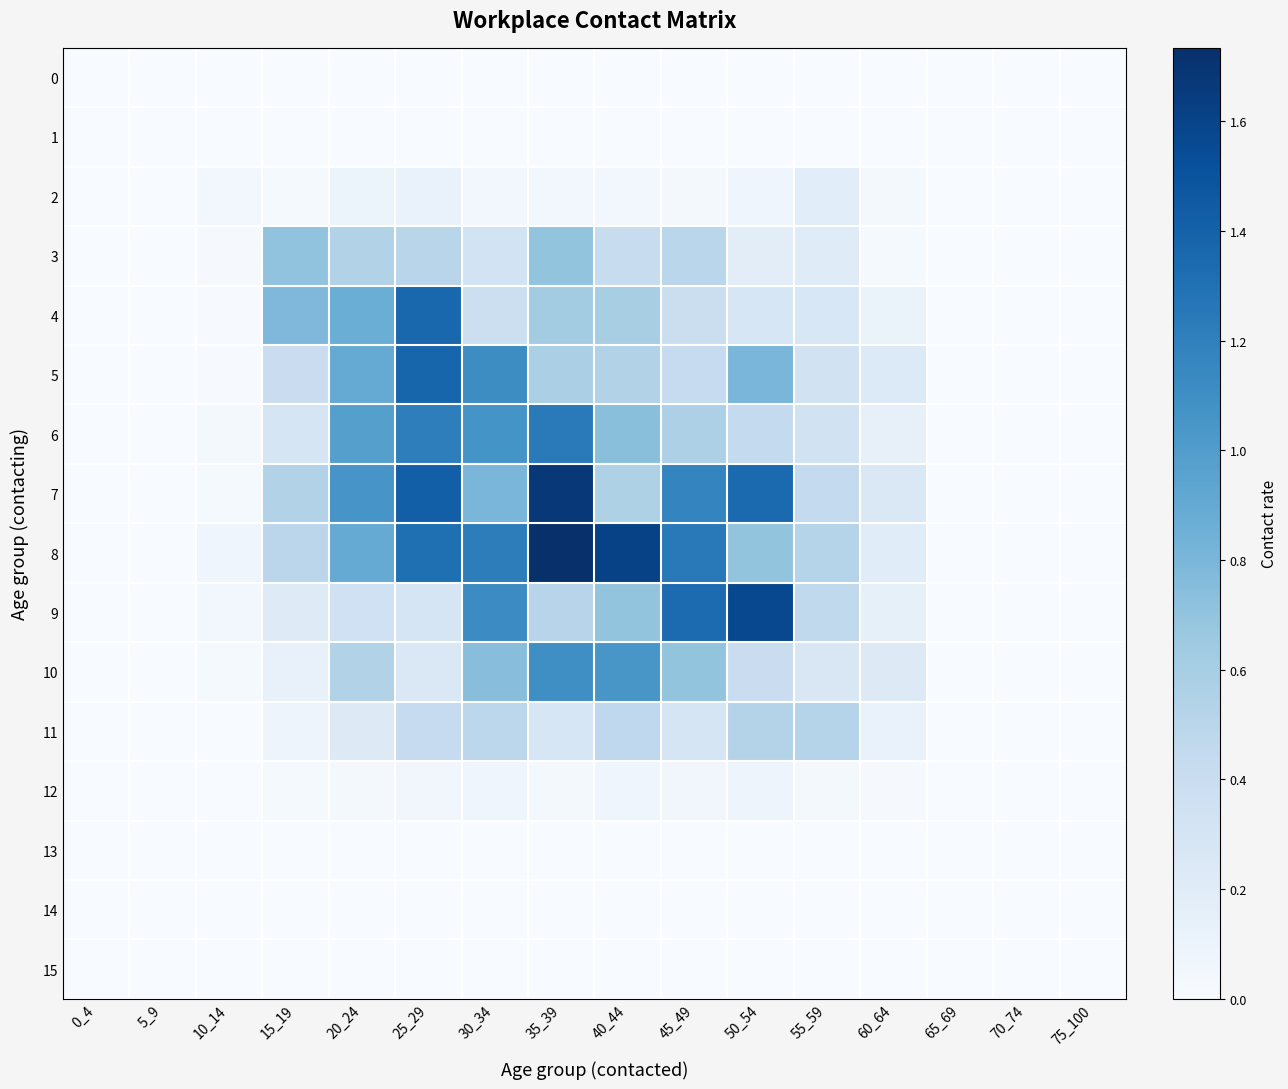

Which label corresponds to the largest value in the chart?

35_39